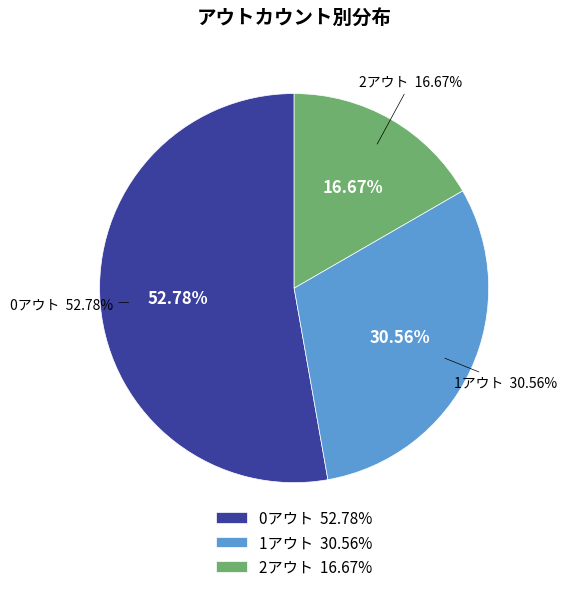

Which slice is the largest?

0アウト